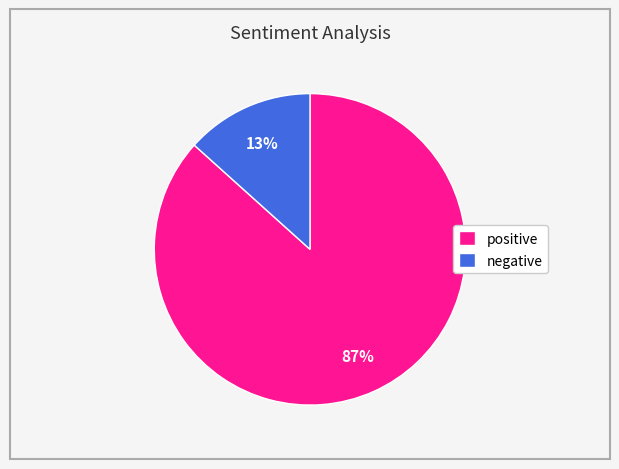

To the nearest percent, what portion does positive represent?

87%